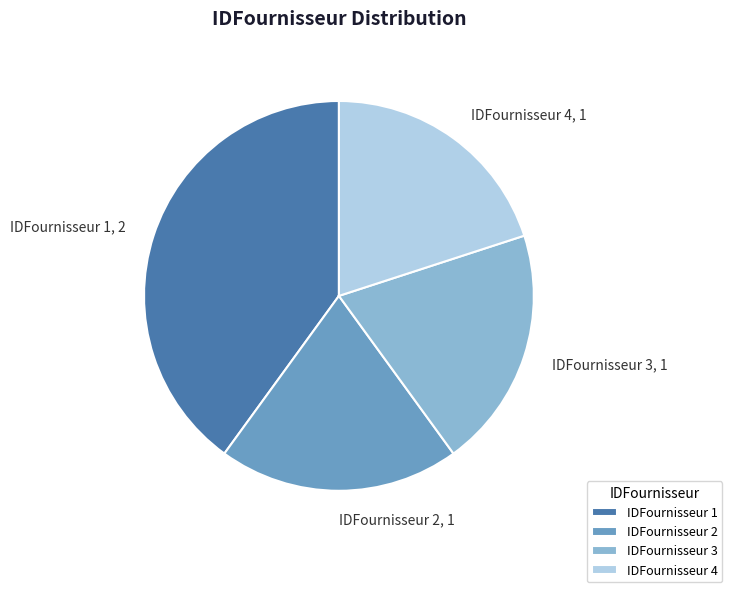

Does any single category account for the majority?

No